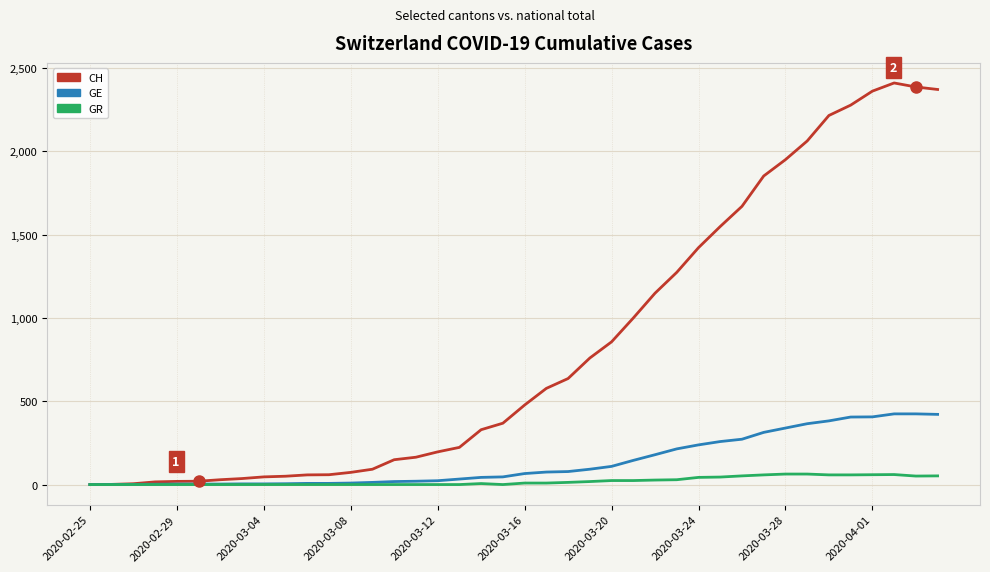

List the series in order of their peak value, lowest first.

GR, GE, CH